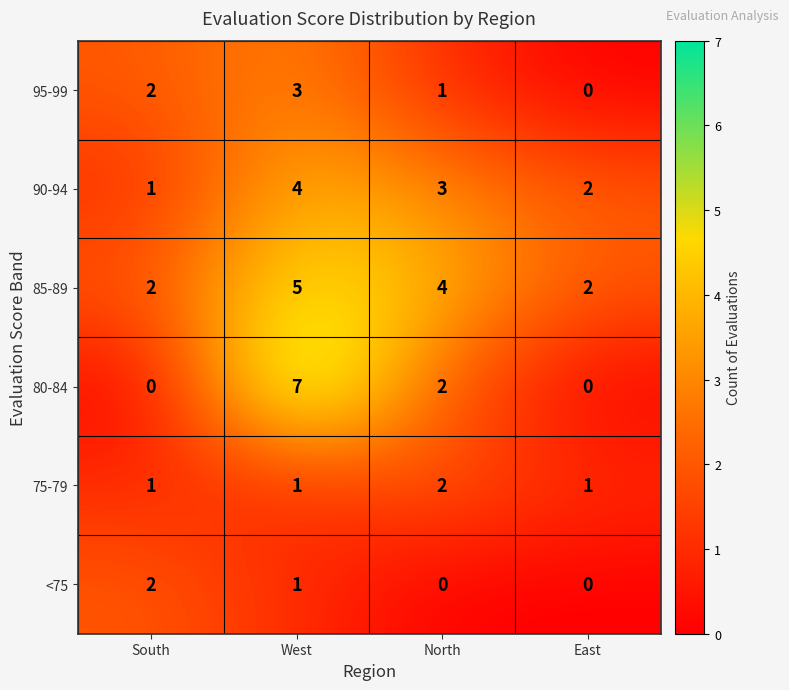

How many data points does each series have?

4